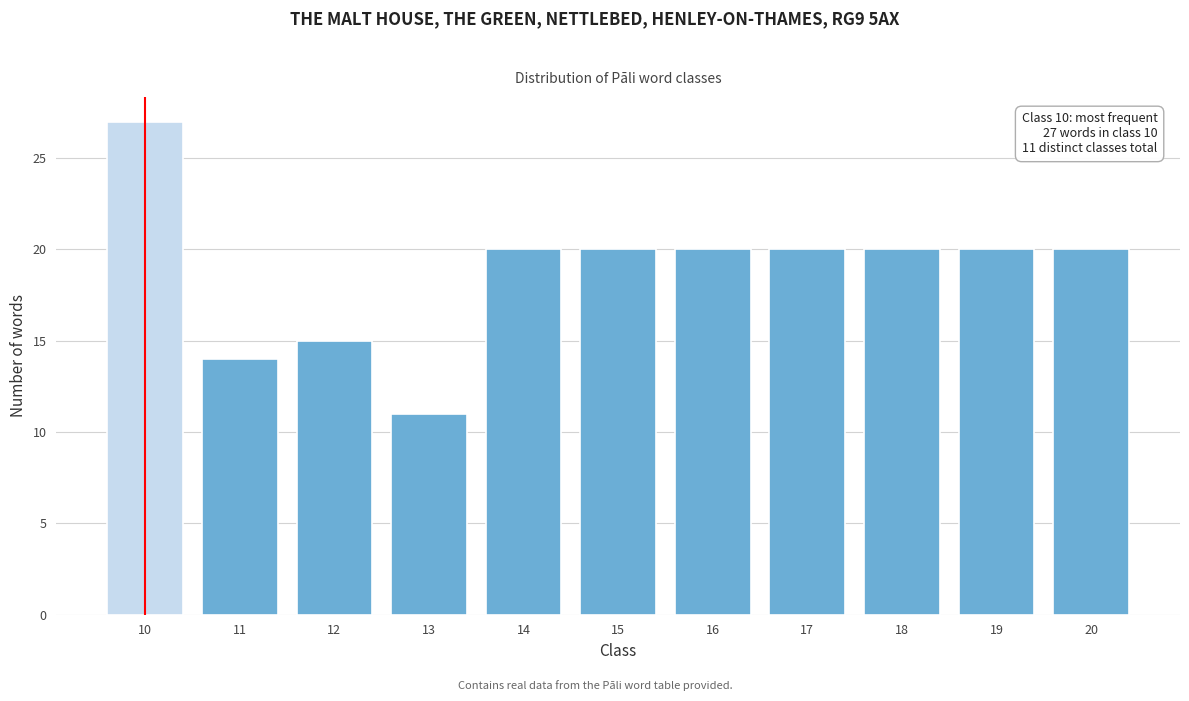

Reading left to right, transcribe all the data shown in this chart.

27	14	15	11	20	20	20	20	20	20	20